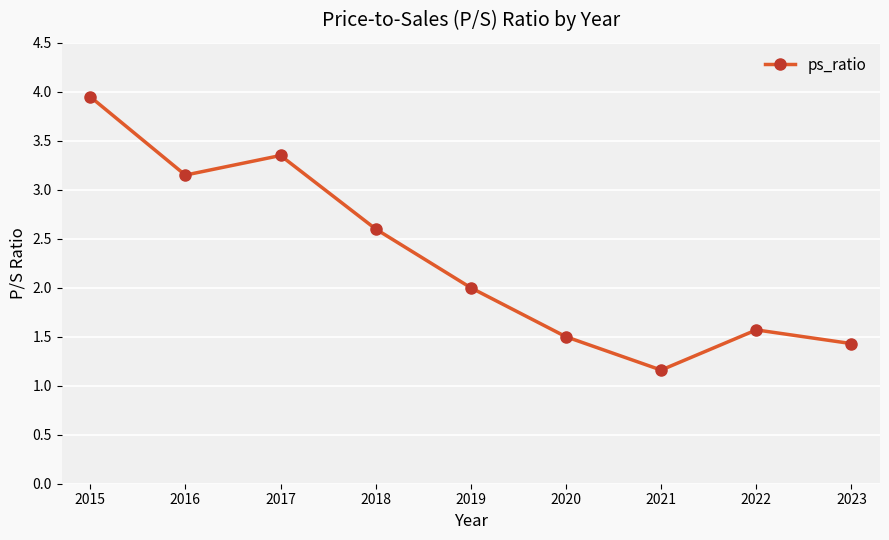

List the labels in order of value, smallest first.

2021, 2023, 2020, 2022, 2019, 2018, 2016, 2017, 2015